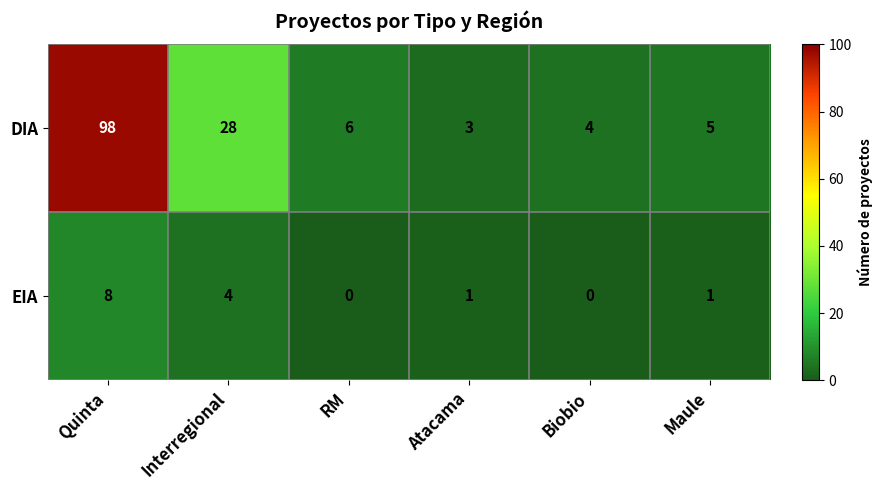

Is it true that DIA equals 3 at Atacama?

True